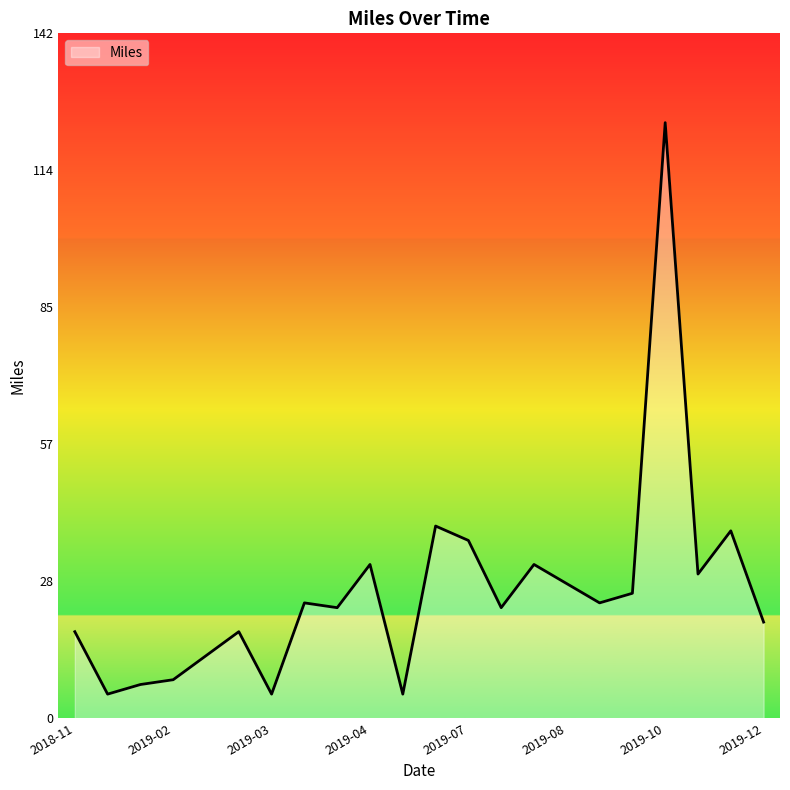

What is the minimum value shown in the chart?

5